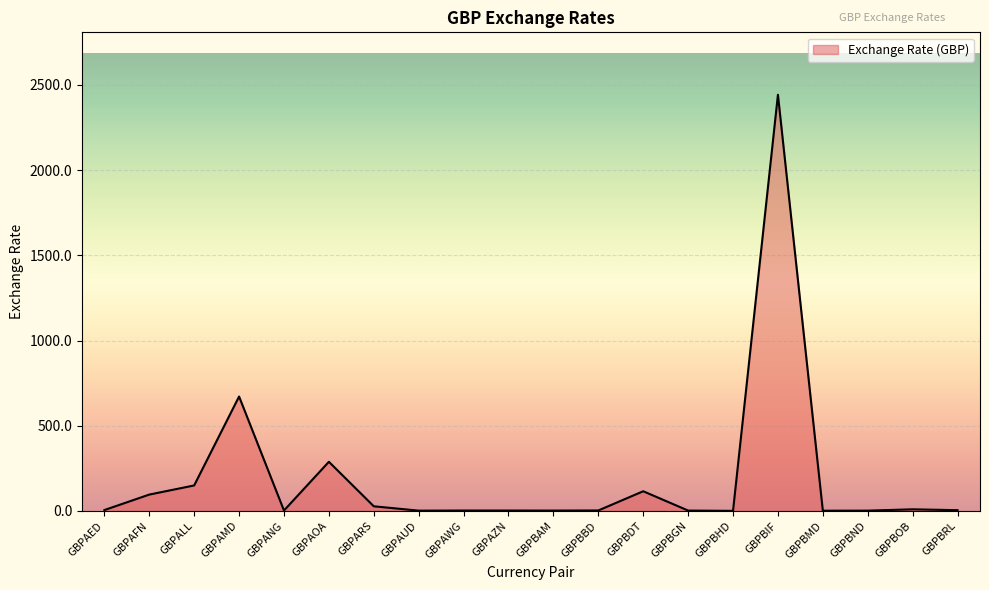

At which label is the value closest to 1221?

GBPAMD